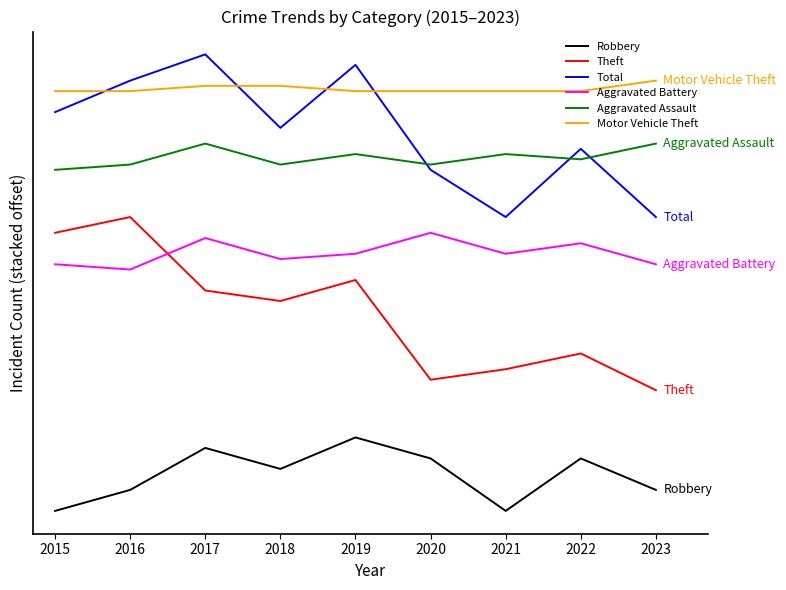

Does the chart display data point markers on the line(s)?

No